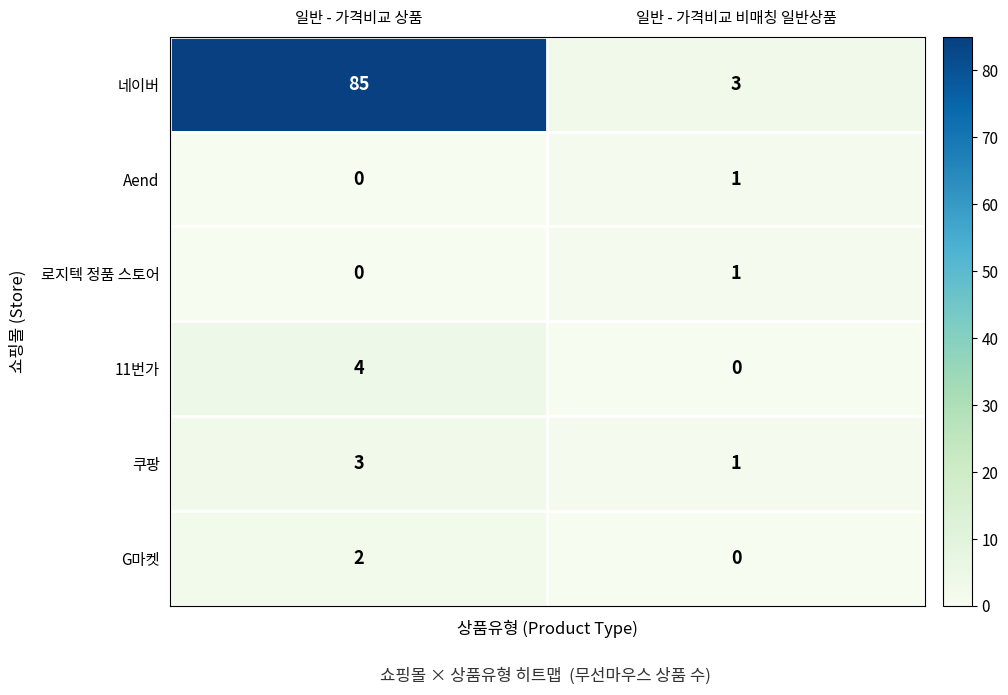

Read the 11번가 value at 일반 - 가격비교 상품.

4